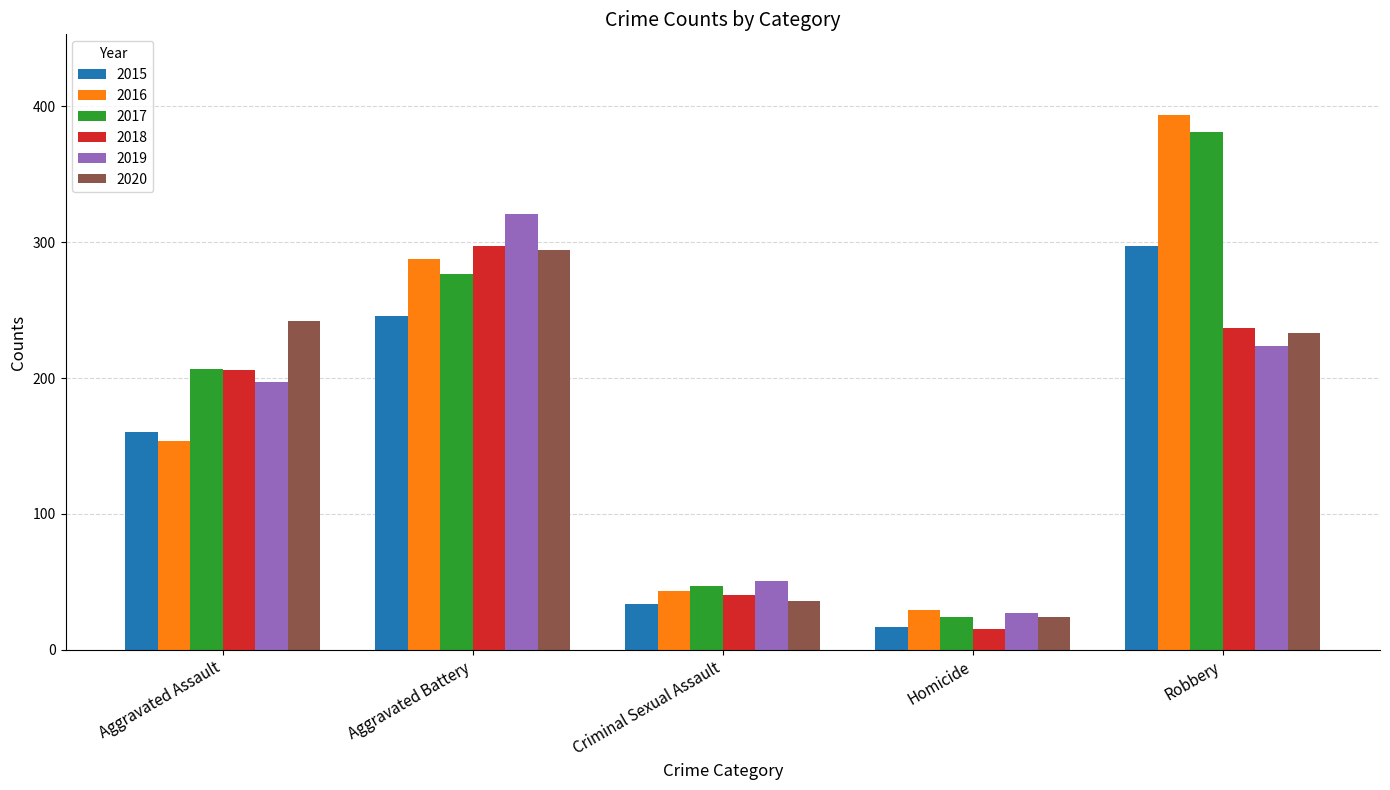

What is the difference between the highest and lowest values at Aggravated Assault?

88